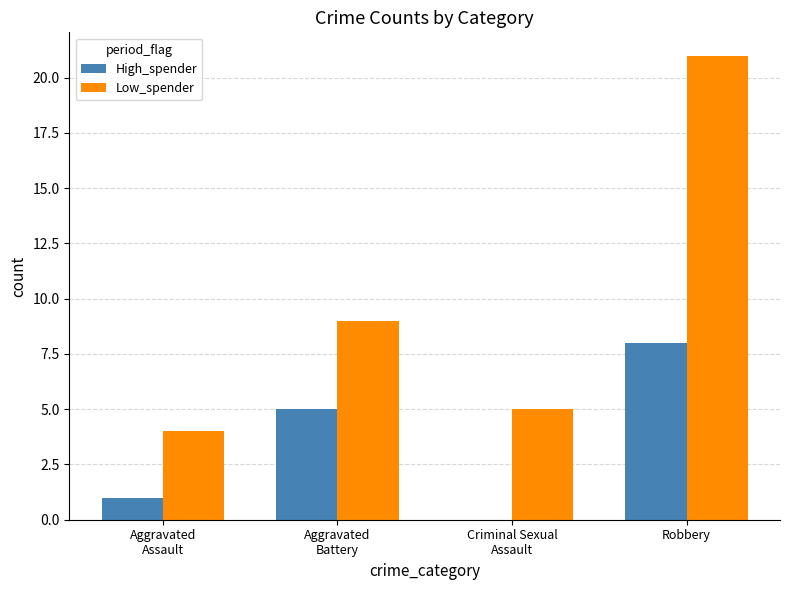

Is it true that High_spender equals 0 at Criminal Sexual
Assault?

True